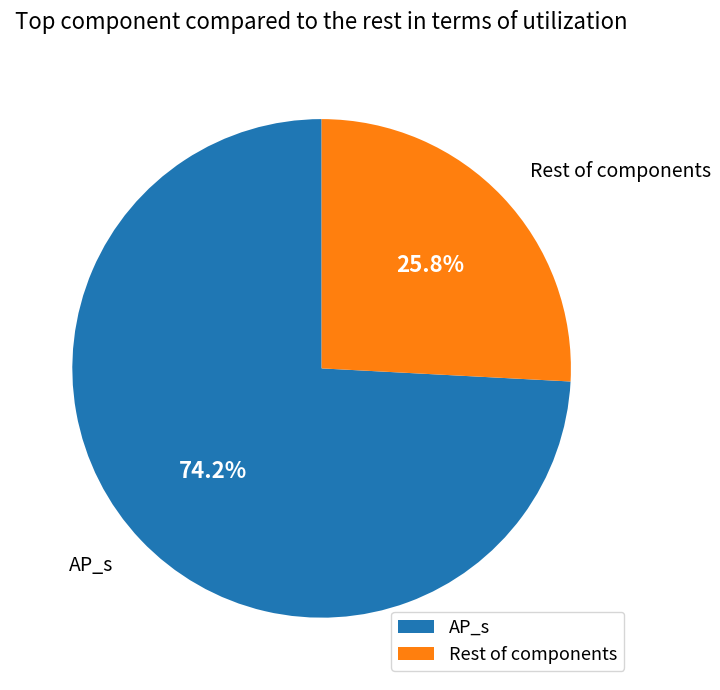

Which category has the smallest portion of the pie?

Rest of components